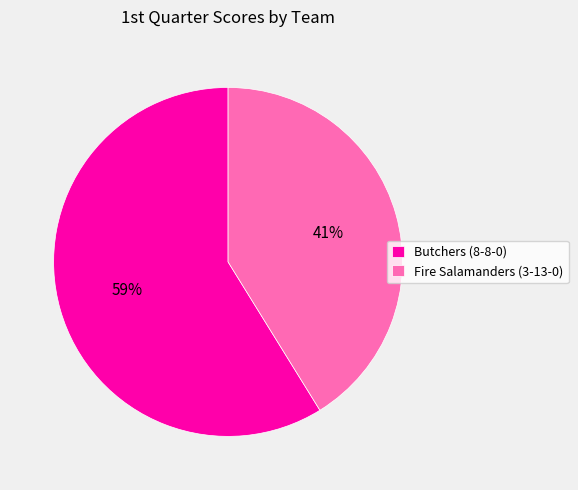

Is there a majority slice in this chart?

Yes